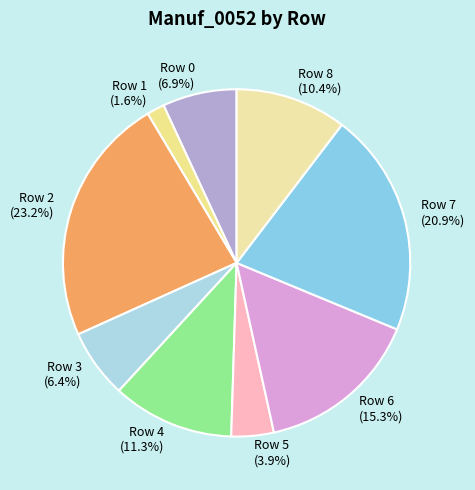

Count the number of slices in the pie.

9